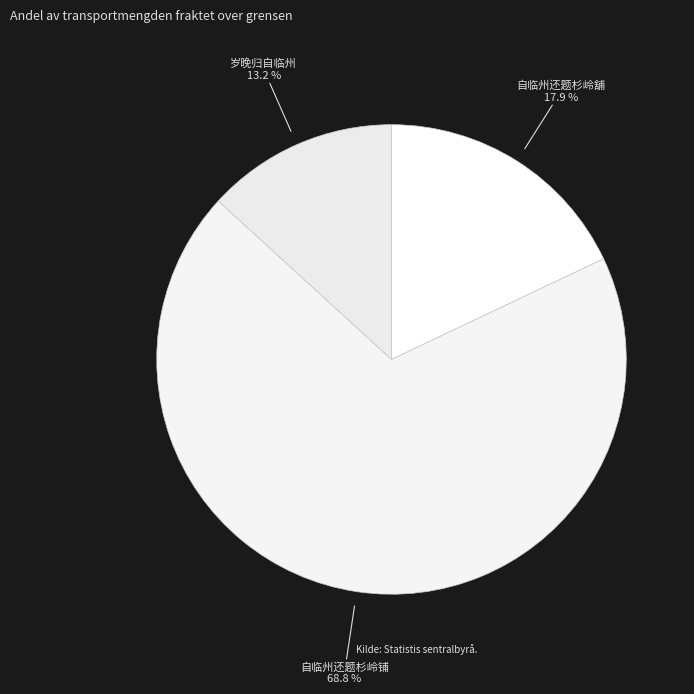

Count the number of slices in the pie.

3